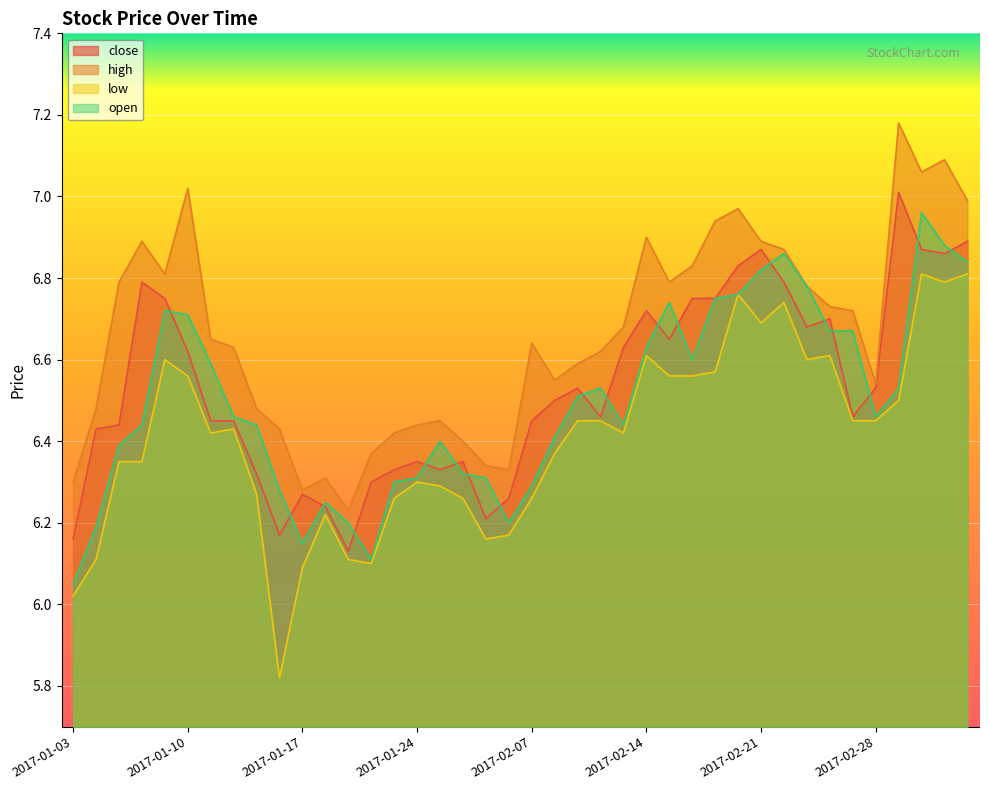

List the series in order of their peak value, lowest first.

low, open, close, high